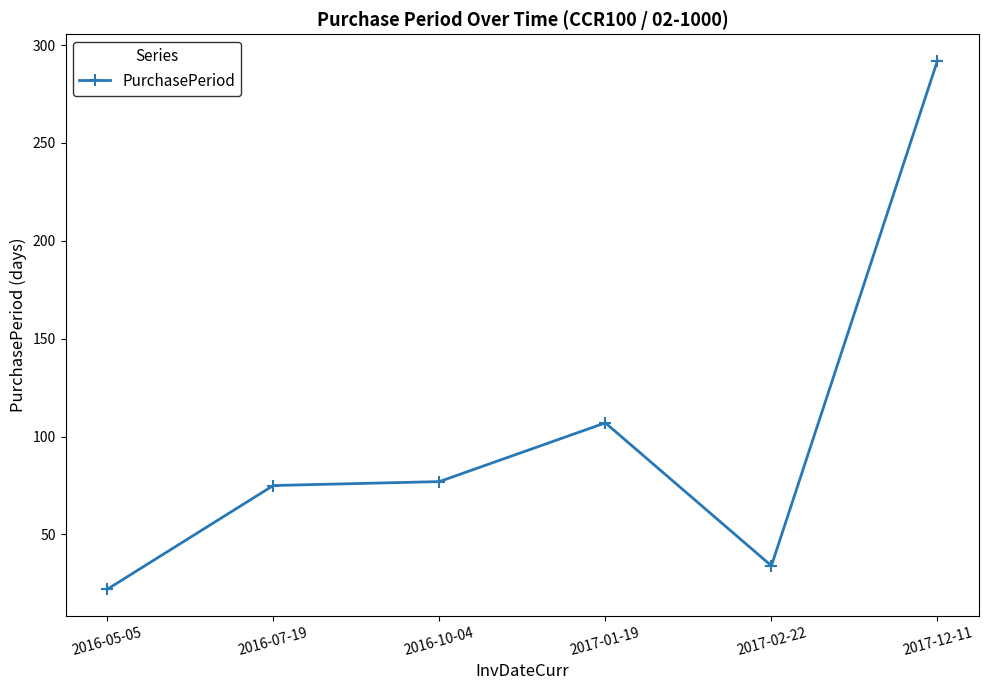

What is the value of the 1st point from the left?

22